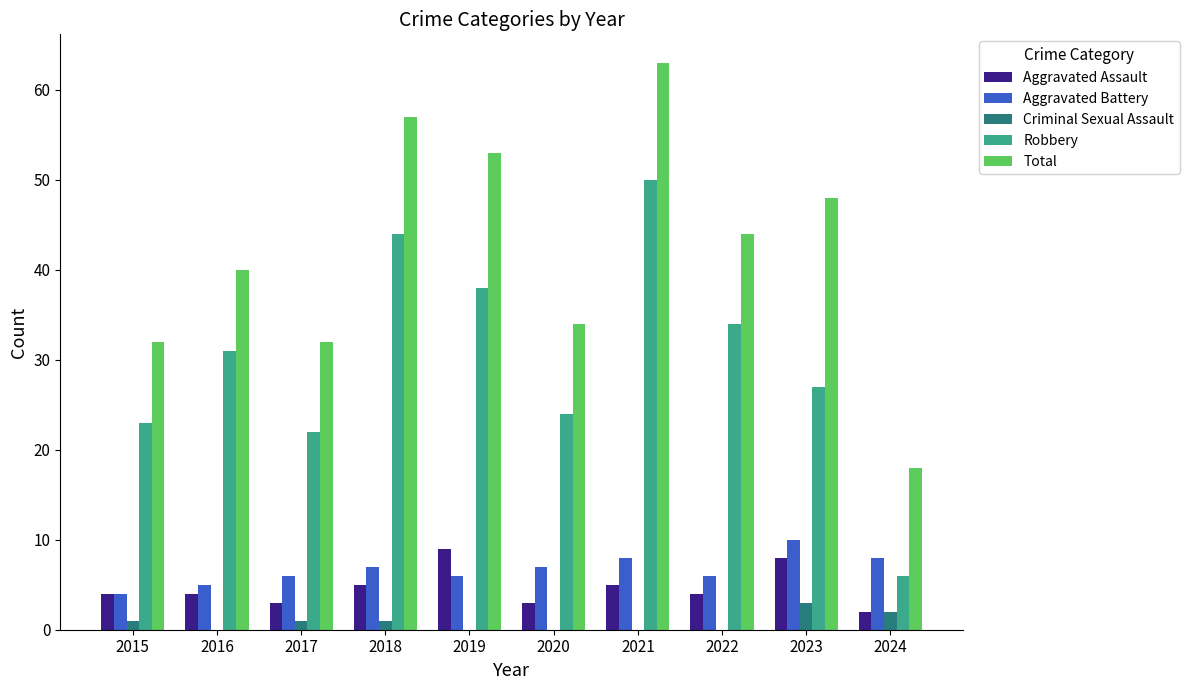

Which series changed the most between 2020 and 2024?

Robbery